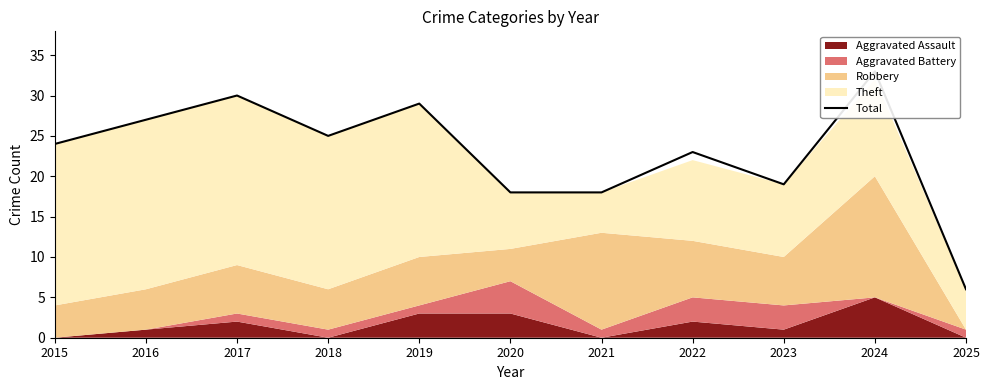

What is the greatest value displayed?

33